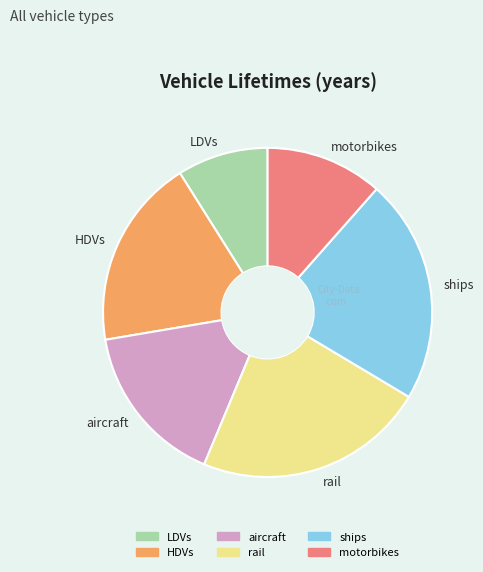

What is the ratio of the value at HDVs to the value at ships?

0.8